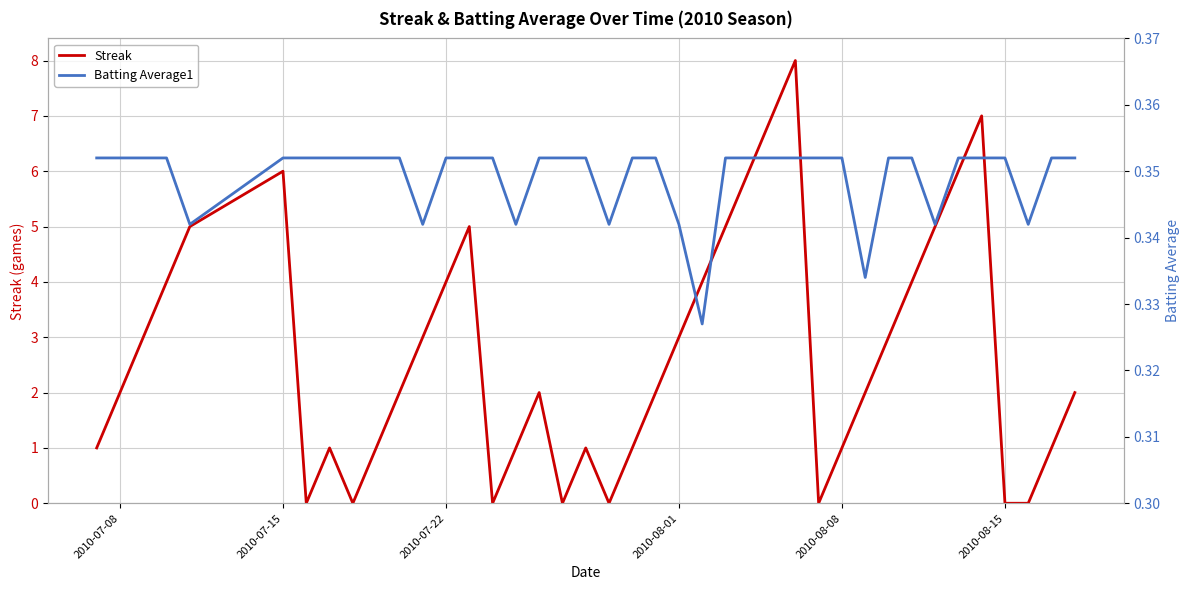

True or false: Batting Average1 and Streak intersect in this chart.

True